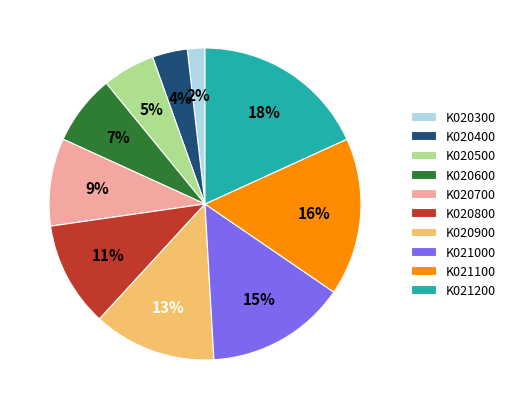

How many segments does this pie chart have?

10